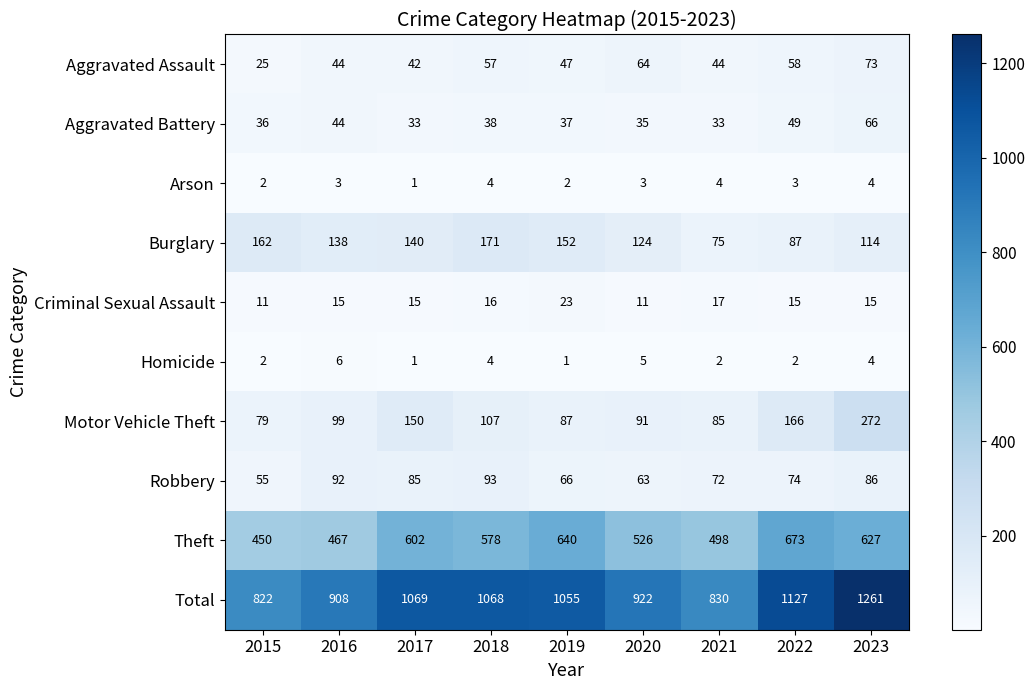

At 2019, list the series in order from largest to smallest.

Total, Theft, Burglary, Motor Vehicle Theft, Robbery, Aggravated Assault, Aggravated Battery, Criminal Sexual Assault, Arson, Homicide